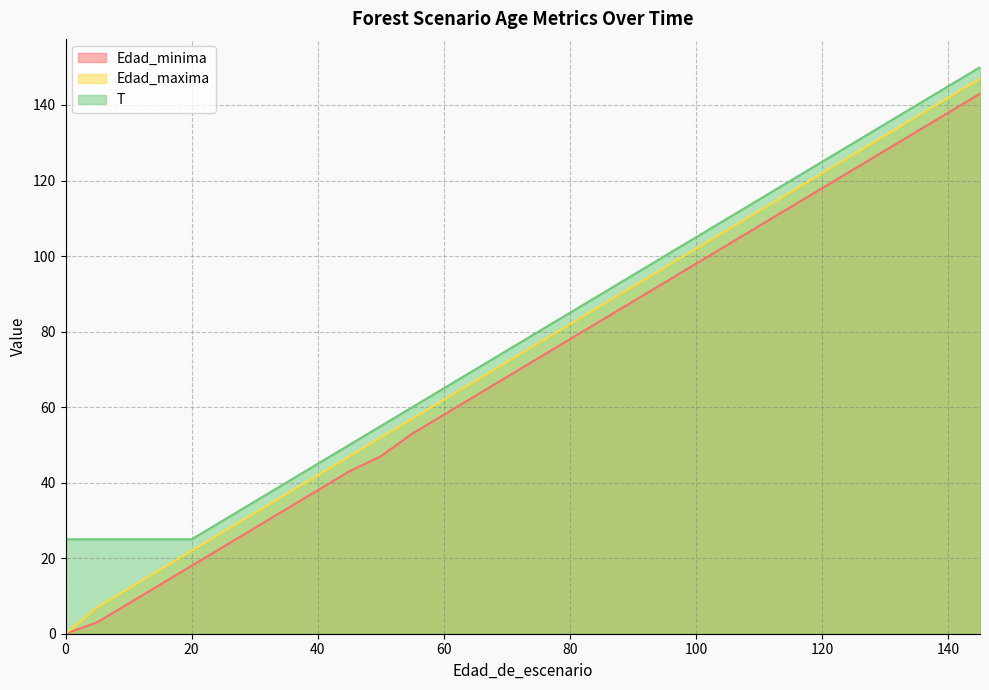

How many lines are shown in the chart?

3